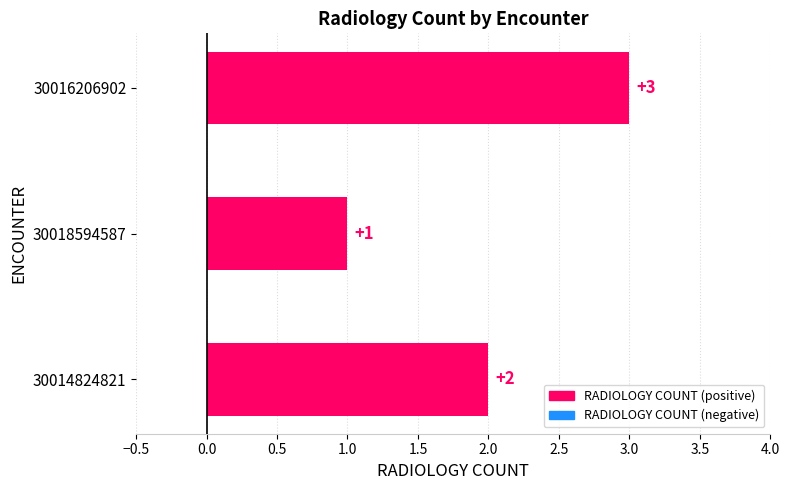

Where is the data nearest to the value 2?

30014824821